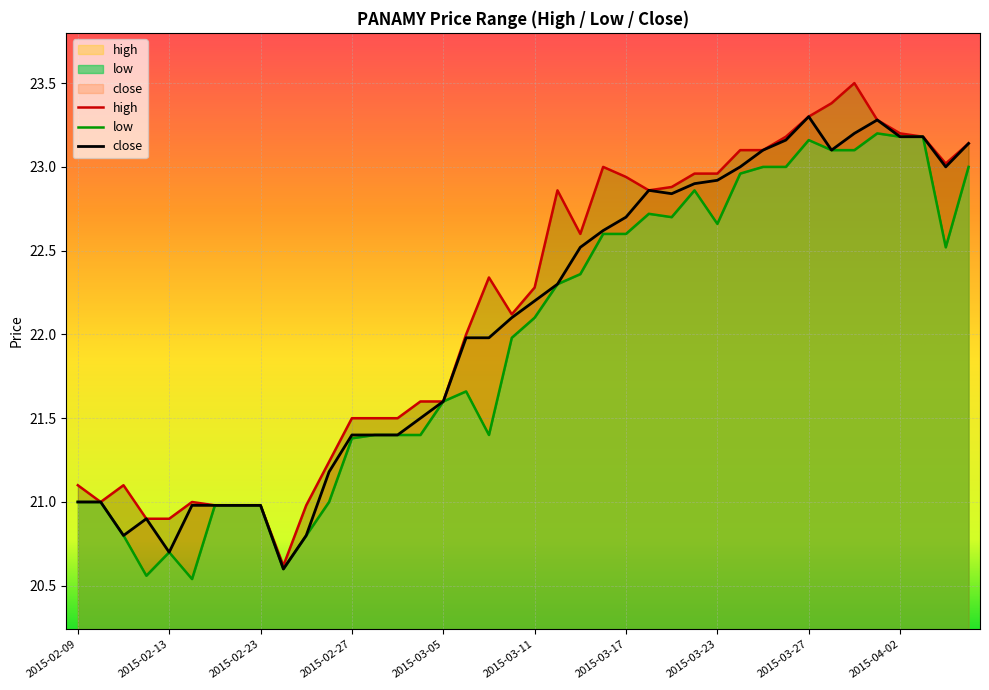

Which has a higher value, 2015-02-10 or 2015-04-02?

2015-04-02